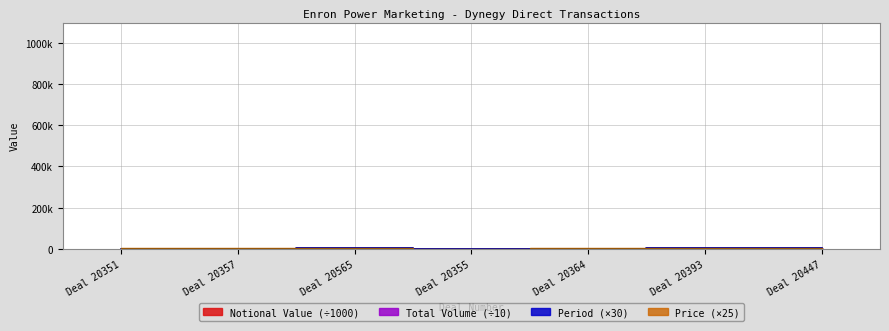

The Total Volume series shows 889.9 at Deal 20393. True or false?

False